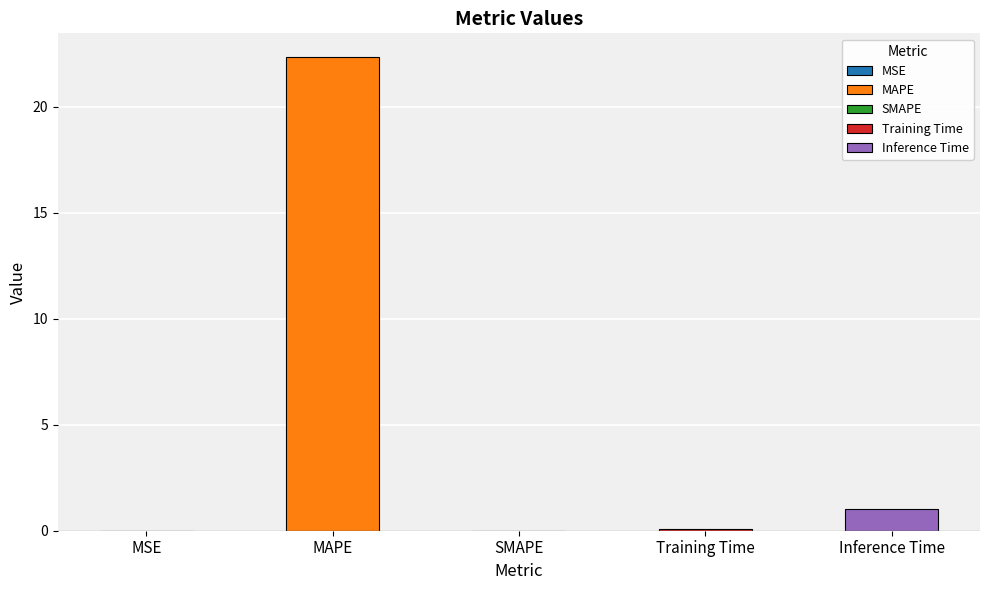

Reading left to right, list all the values displayed in this chart.

0.0	22.3	0.0	0.1	1.0